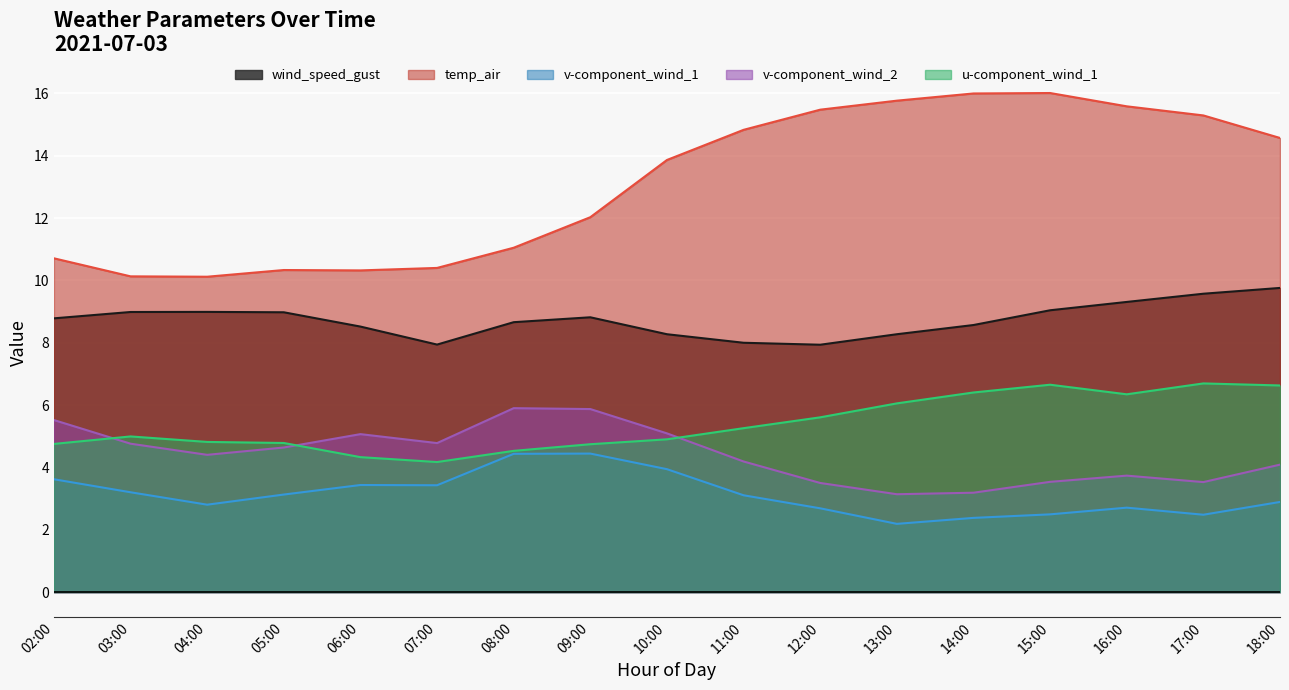

In v-component_wind_1, how many points are lower than both neighbors (excluding endpoints)?

4